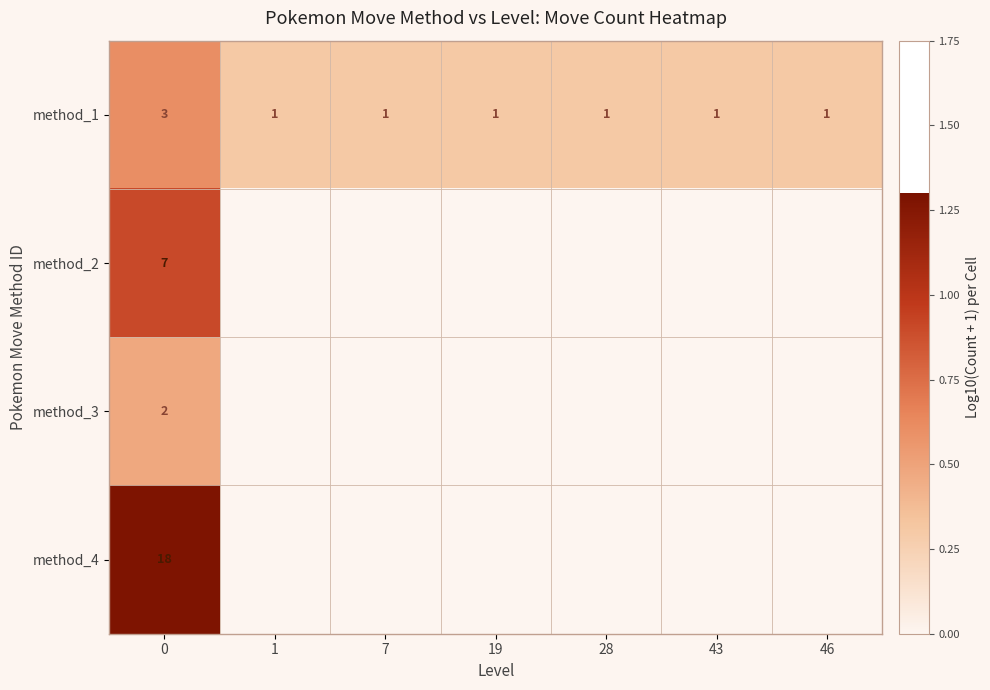

True or false: method_1 has a value of 2 at 7.

False